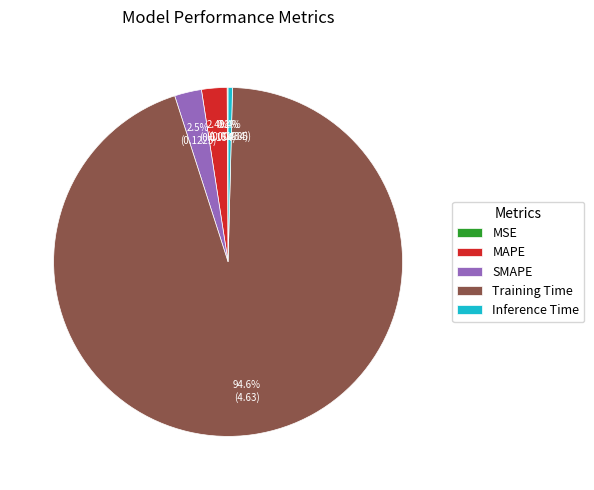

Is there a majority slice in this chart?

Yes